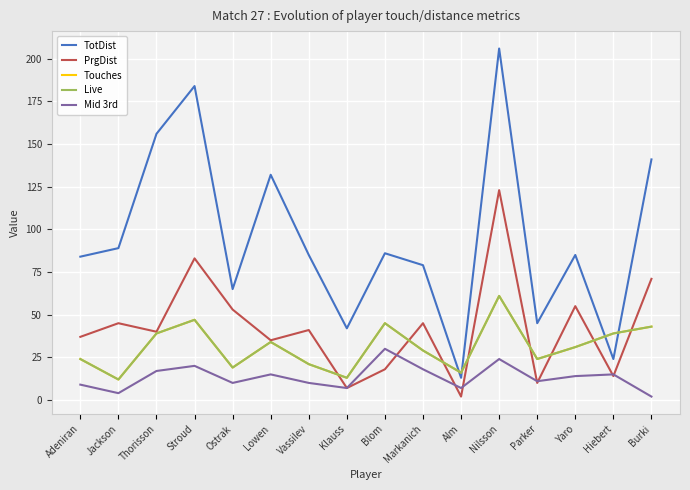

At which label does Touches reach its minimum?

Jackson